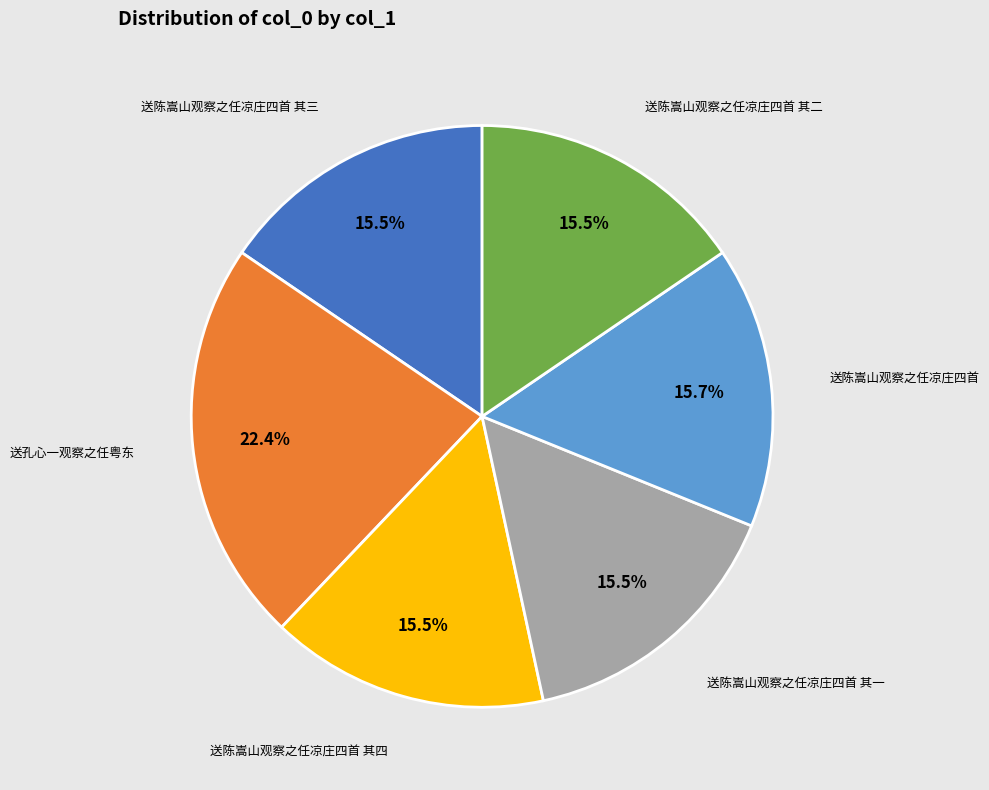

Which category has the biggest portion of the pie?

送孔心一观察之任粤东